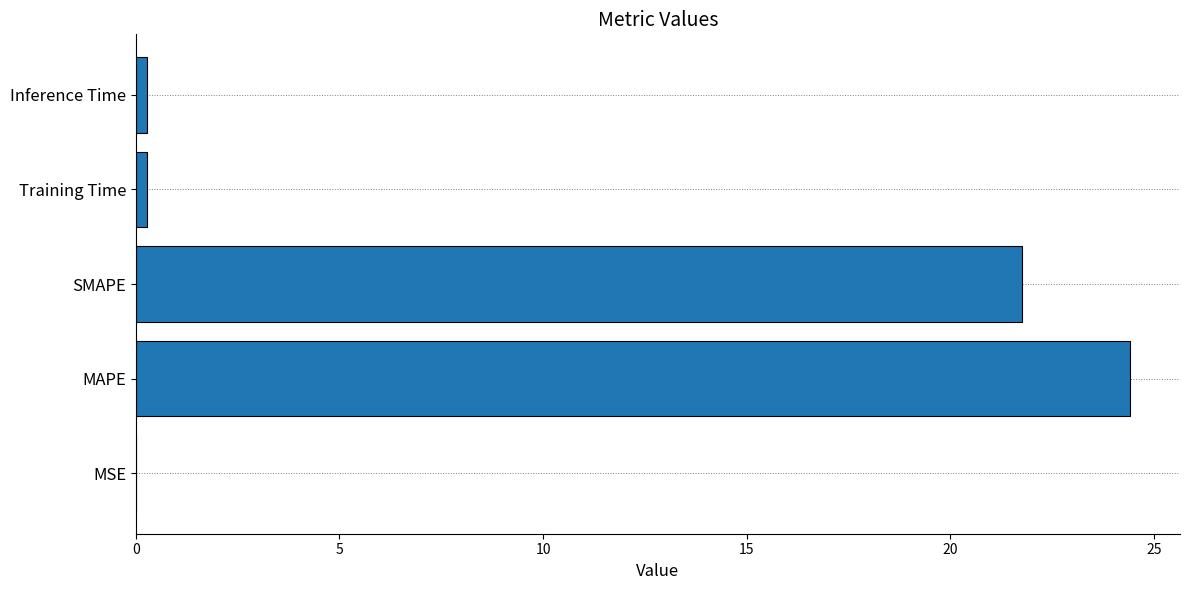

Between MSE and MAPE, which is larger?

MAPE